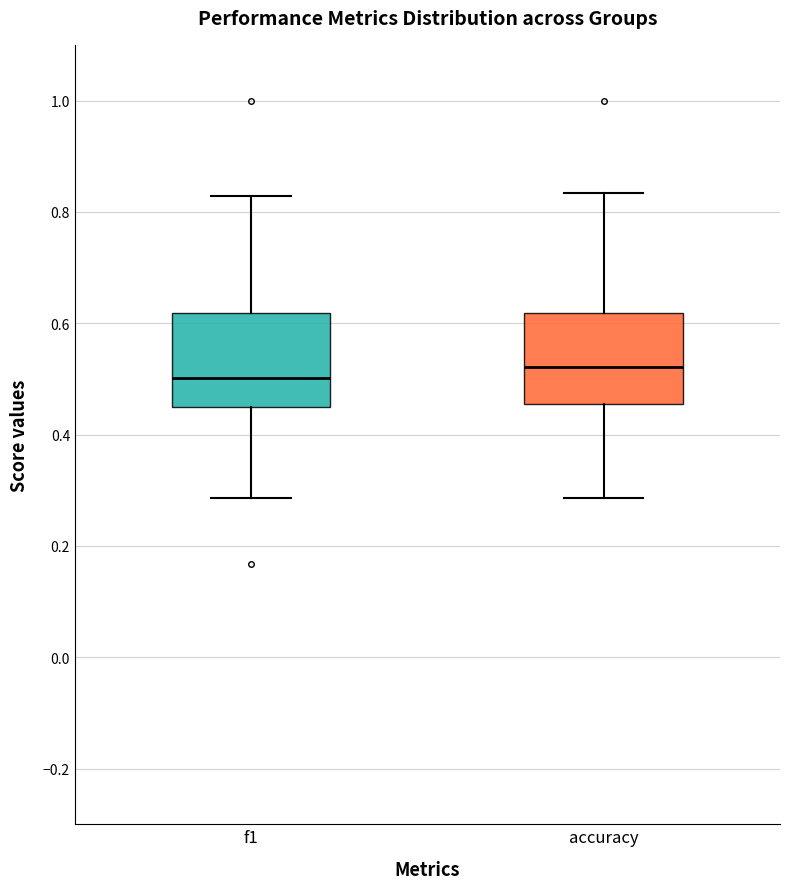

Reading left to right, read every box against the y-axis: the position of its median line, the range the box covers, and the ends of its whiskers. The values are not printed on the chart, so give them approximately, as read against the axis.

f1: median 0.50, box 0.44 to 0.62, whiskers 0.28 to 0.82
accuracy: median 0.52, box 0.46 to 0.62, whiskers 0.28 to 0.84